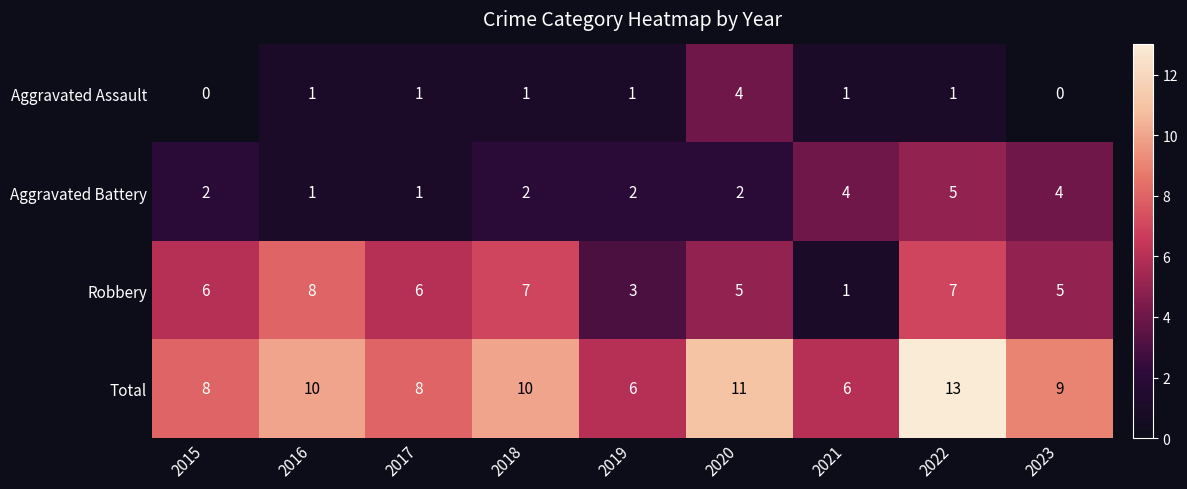

What is the difference between the maximum and minimum values in the Robbery series?

7